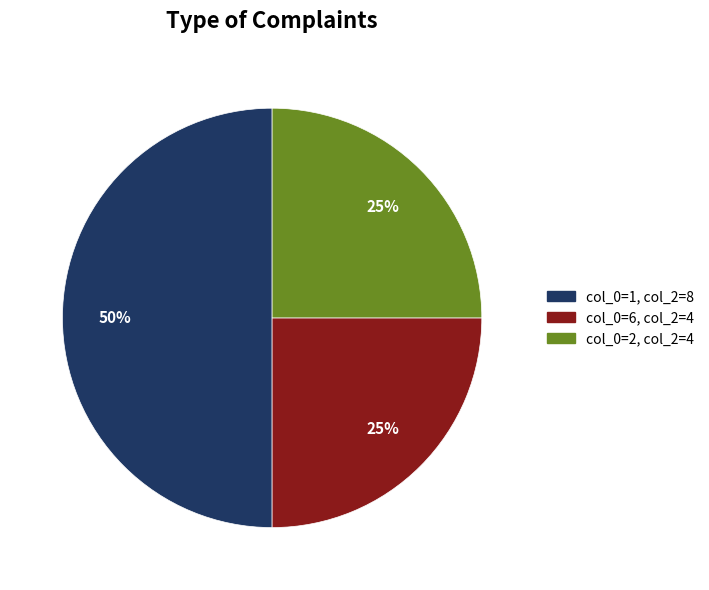

To the nearest percent, what is the difference between the largest and smallest slice percentages?

25%